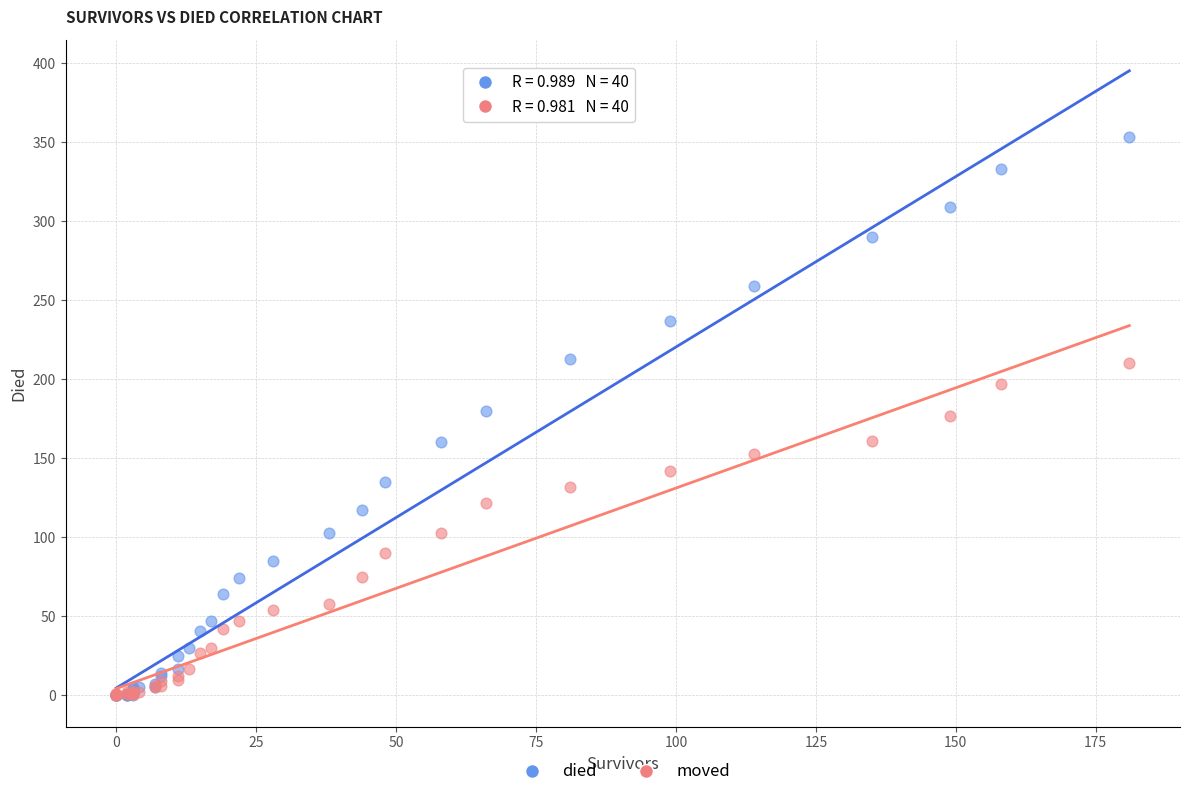

Which series reaches the maximum Y coordinate?

died